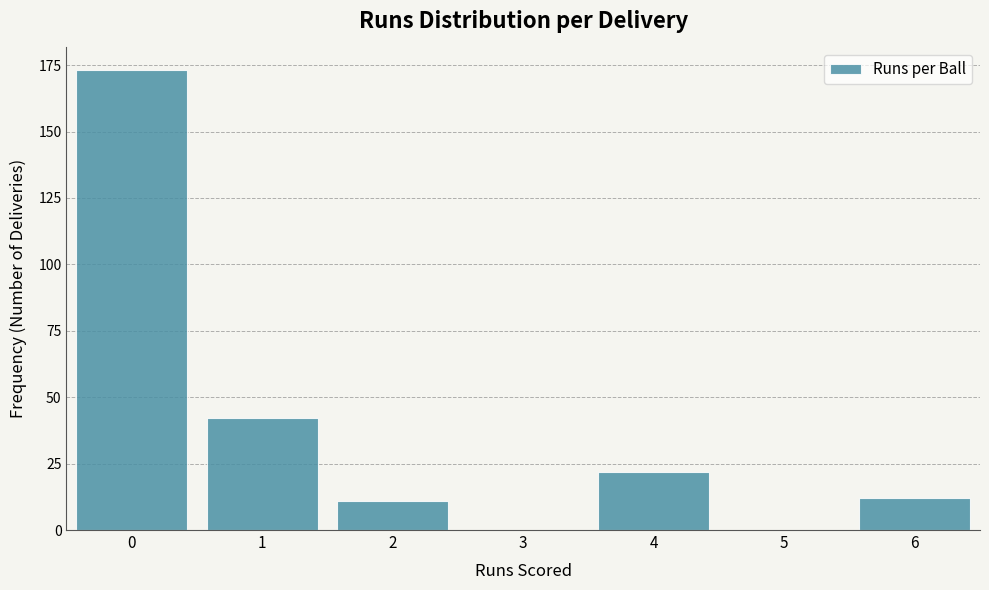

Reading left to right, transcribe all the data shown in this chart.

0=173	1=42	2=11	3=0	4=22	5=0	6=12